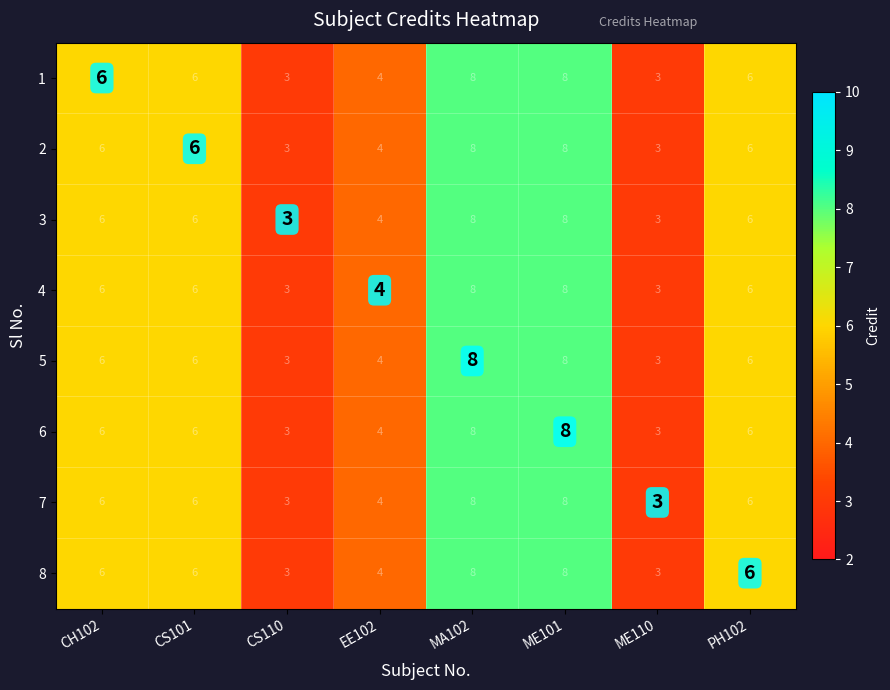

What is the total value across all series at MA102?

64